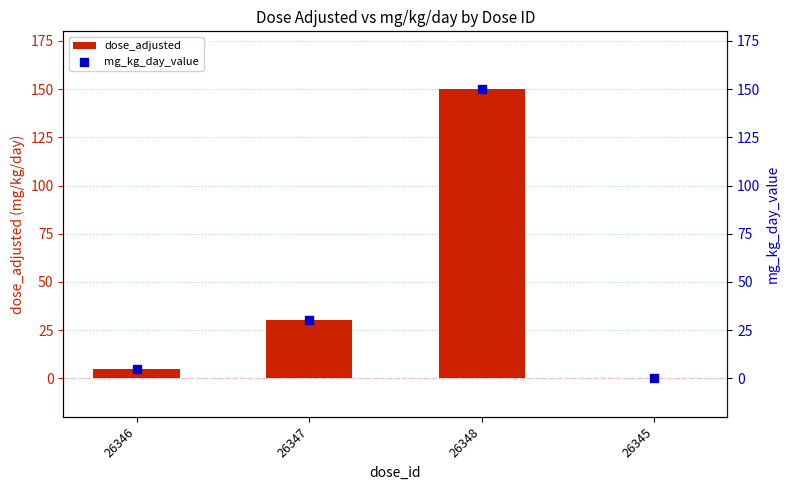

What is the total value across all series at 26348?

300